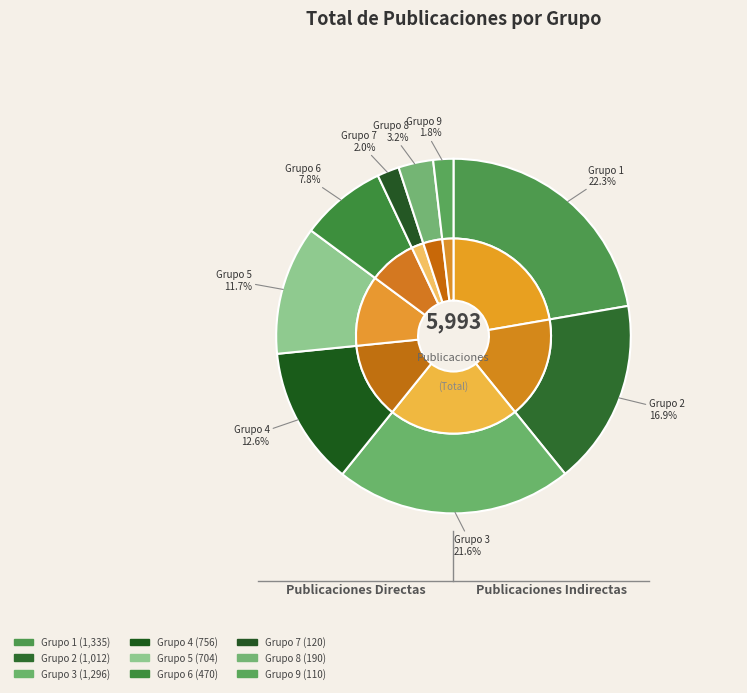

What is the ratio of the value at Grupo 4 to the value at Grupo 8?

4.0